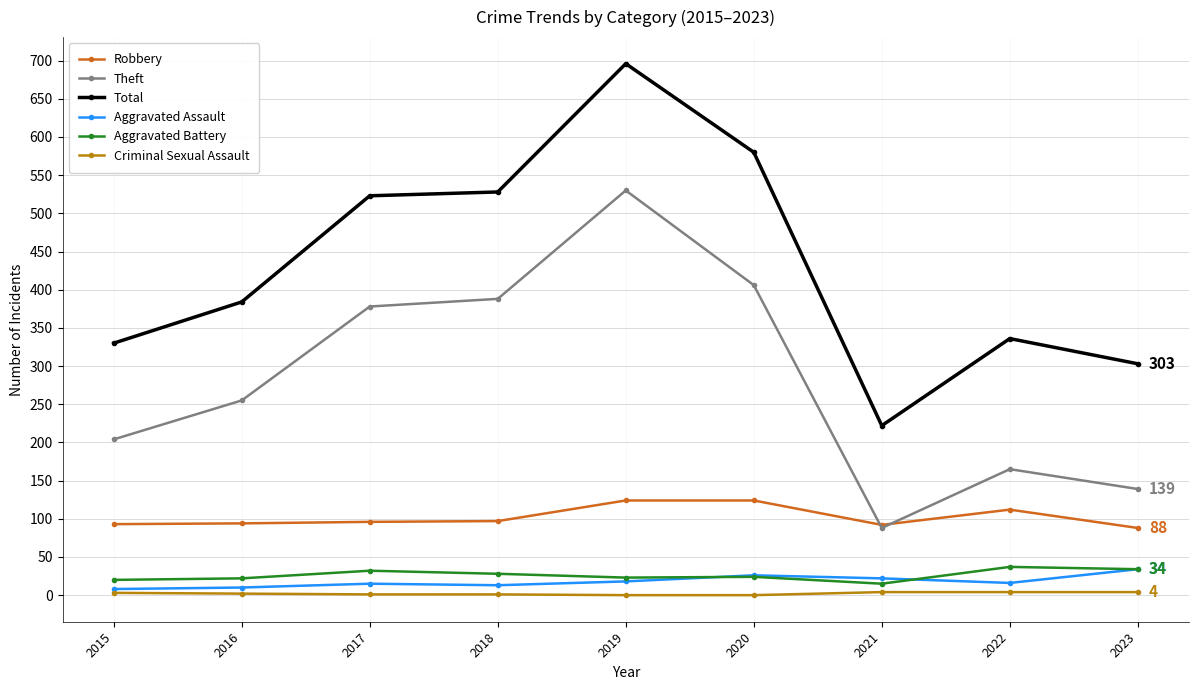

How many Criminal Sexual Assault values are between 1 and 4?

7